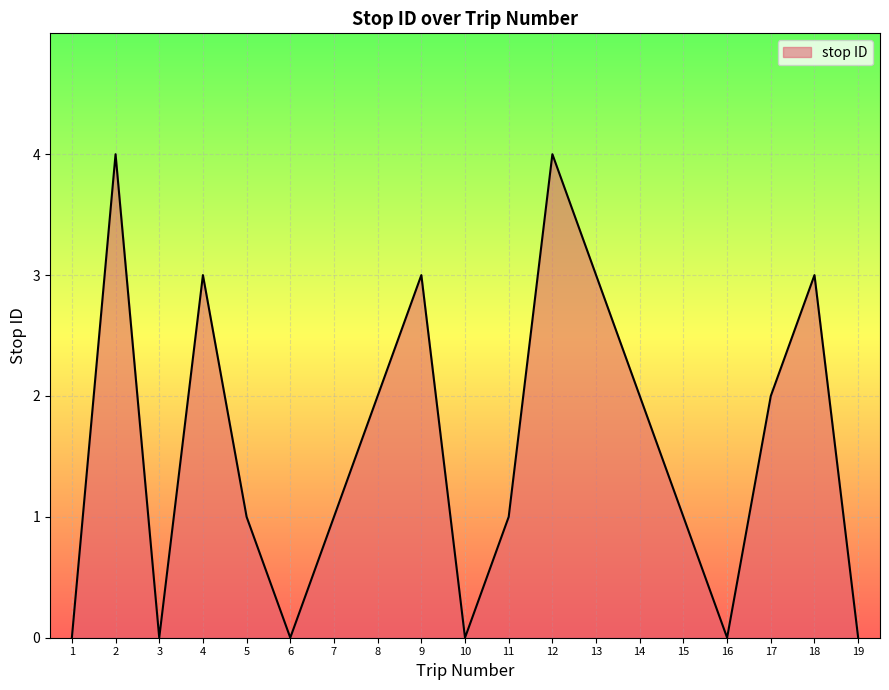

Is it true that the value at 2 is 6?

False